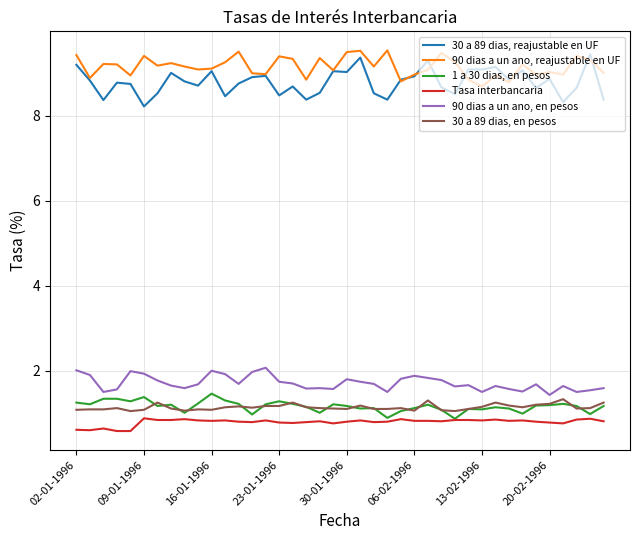

Which series has the largest range (max minus min)?

30 a 89 dias, reajustable en UF